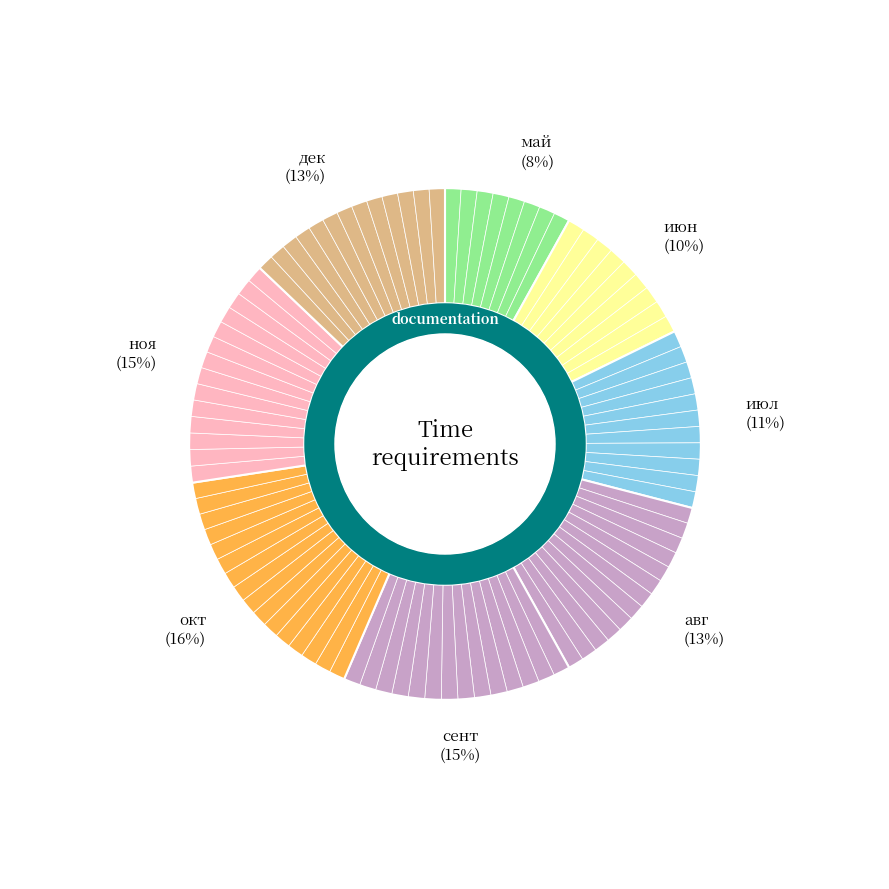

To the nearest percent, what portion does июл represent?

11%